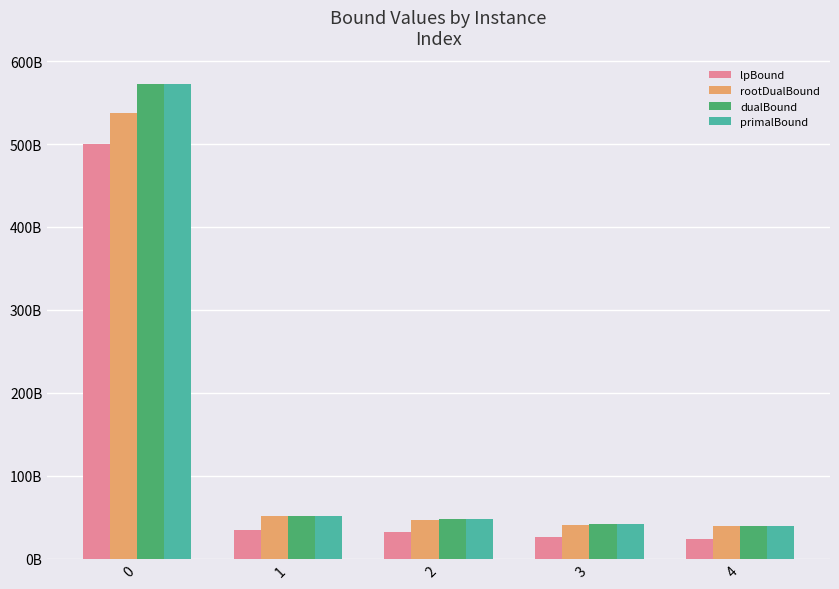

Which series changed the most between 2 and 4?

lpBound